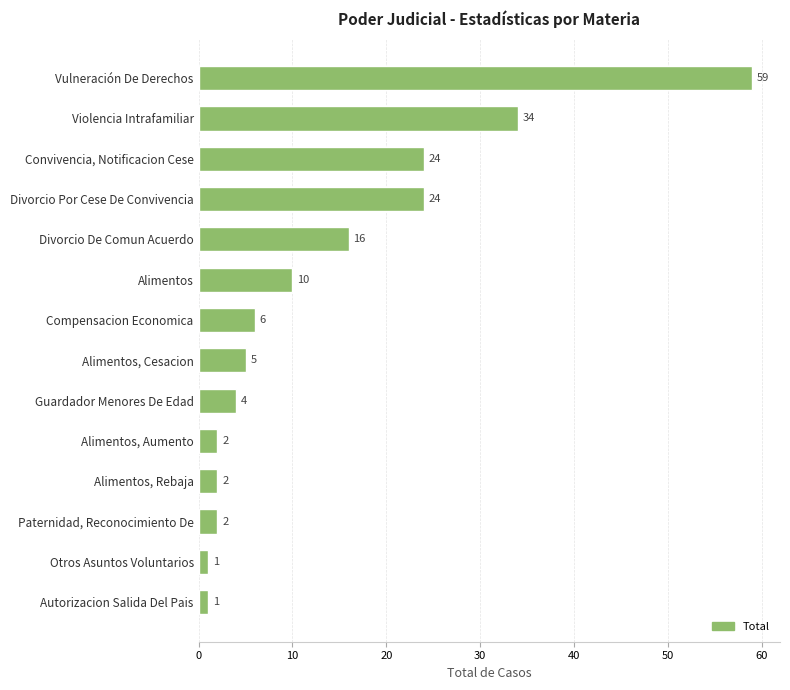

Are the bars grouped side by side (vs. stacked)?

No